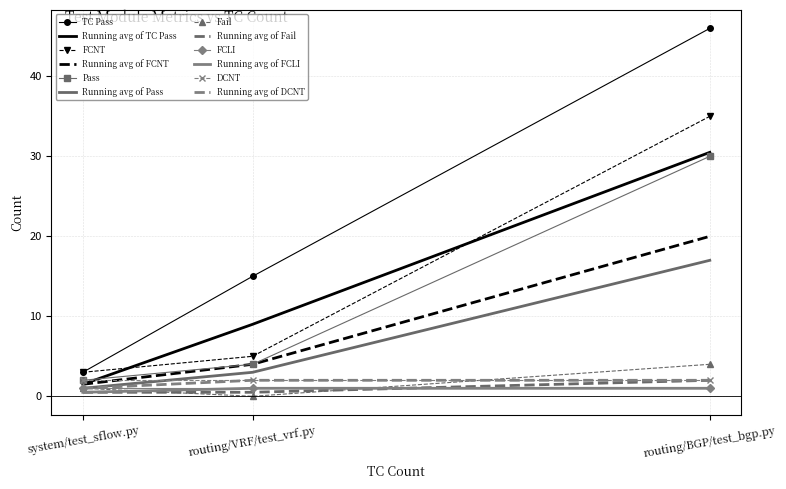

True or false: Pass has a value of 4 at routing/VRF/test_vrf.py.

True